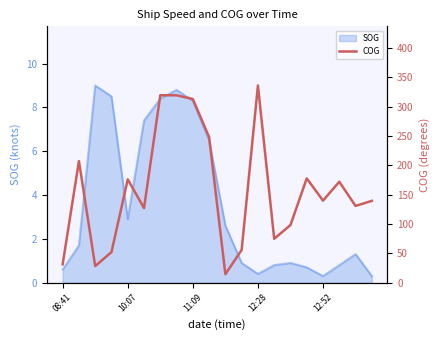

What is the lowest value of the SOG series?

0.3